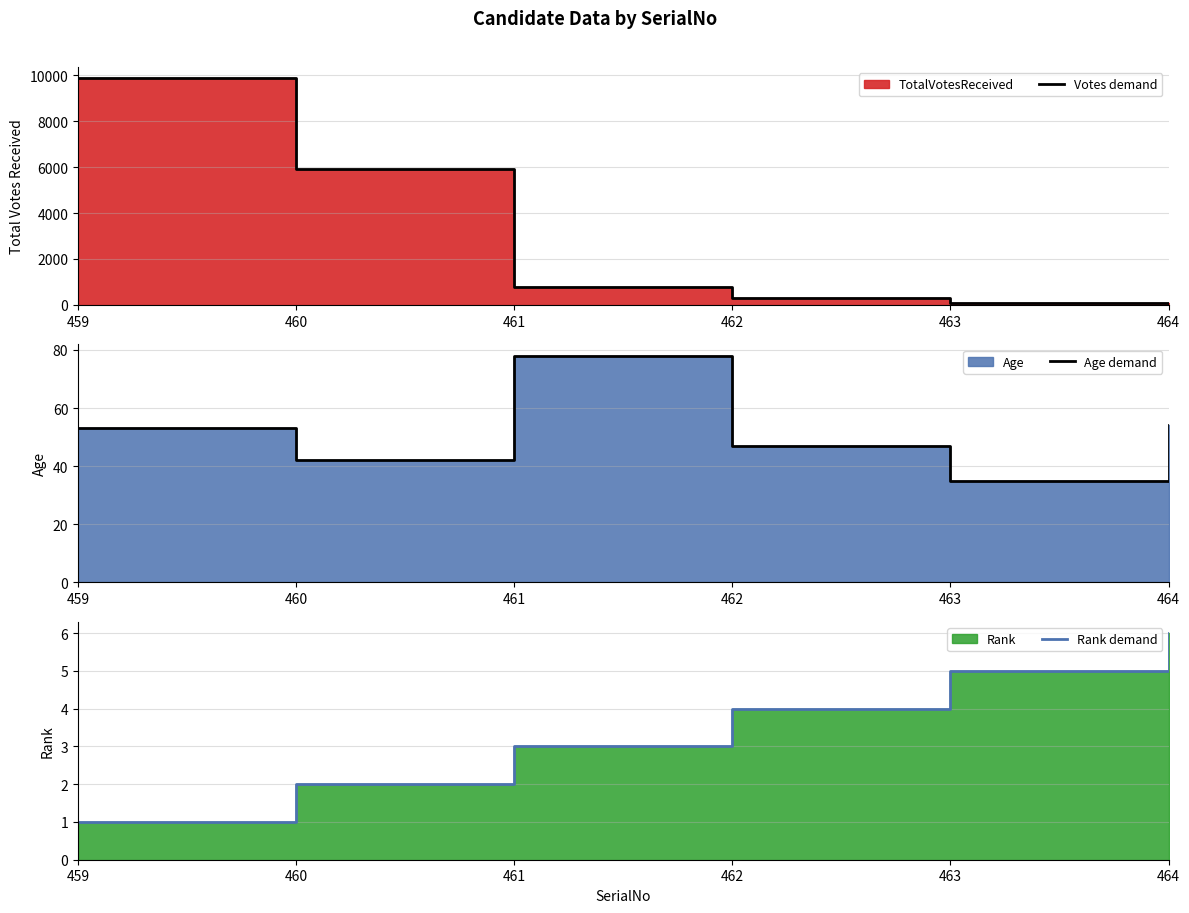

True or false: Age demand and Rank demand cross at least once.

False